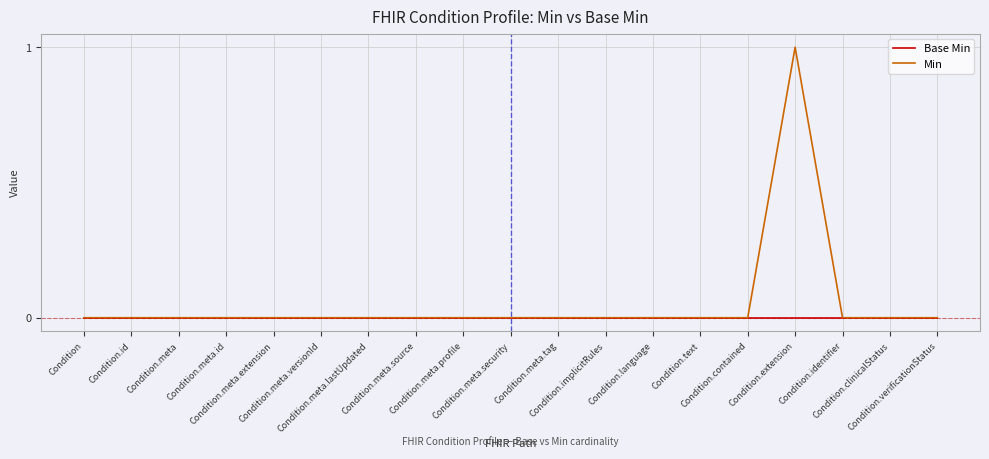

Which series has the largest range (max minus min)?

Min